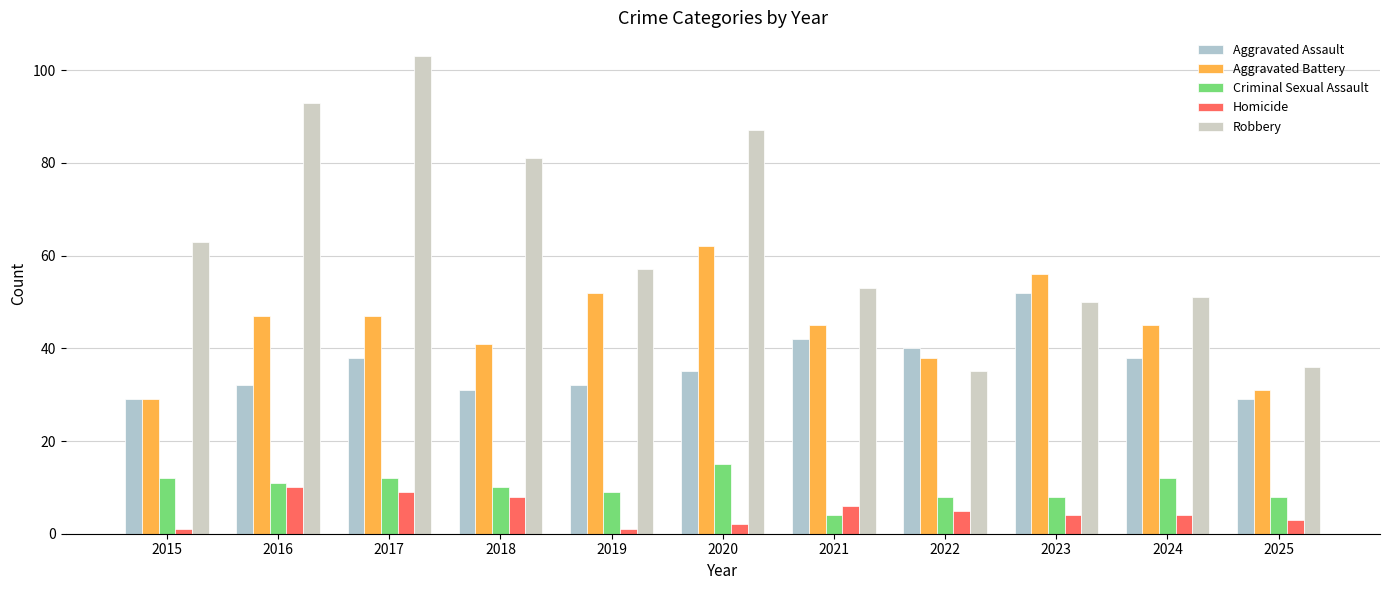

Are the bars grouped side by side (vs. stacked)?

Yes